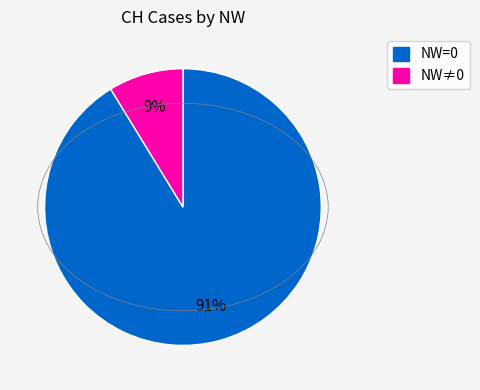

Count the number of slices in the pie.

2